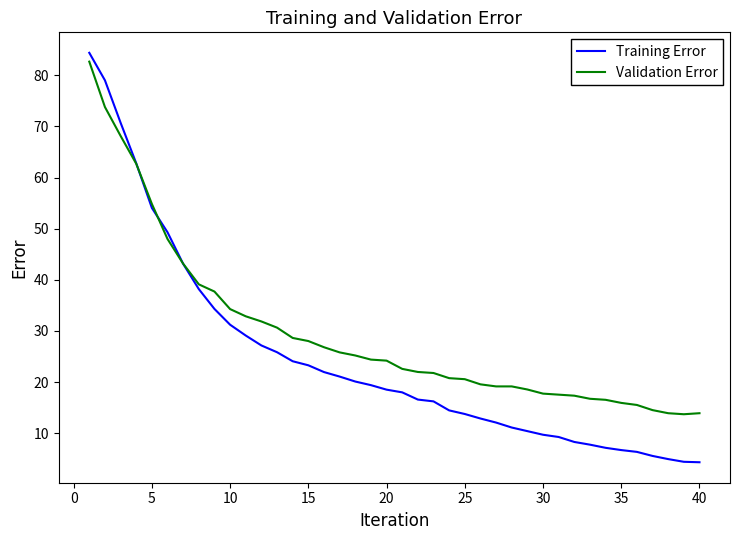

Rank the series by their average value, from lowest to highest.

Training Error, Validation Error